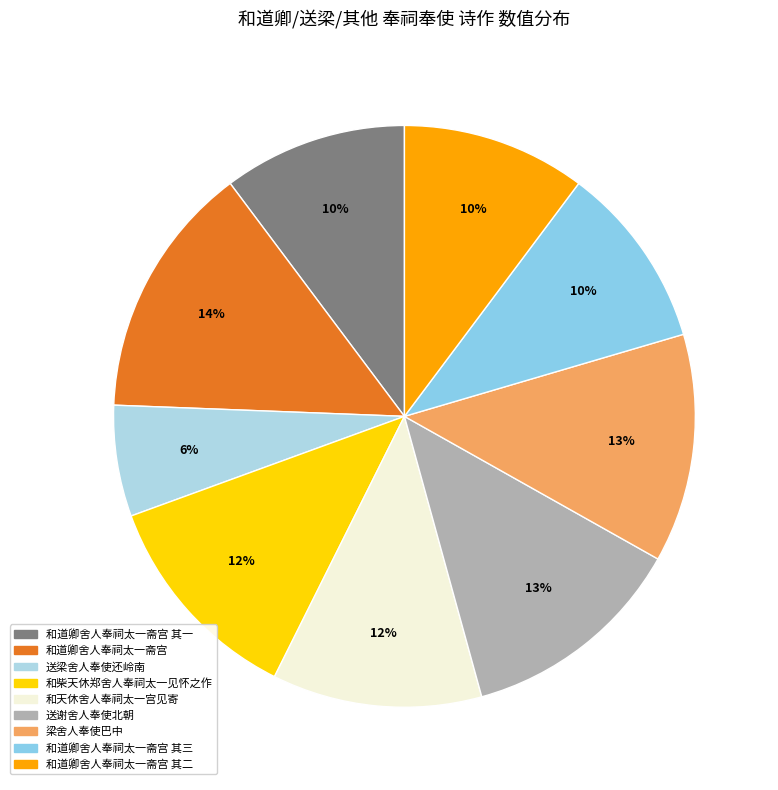

What is the smallest slice in the pie chart?

送梁舍人奉使还岭南